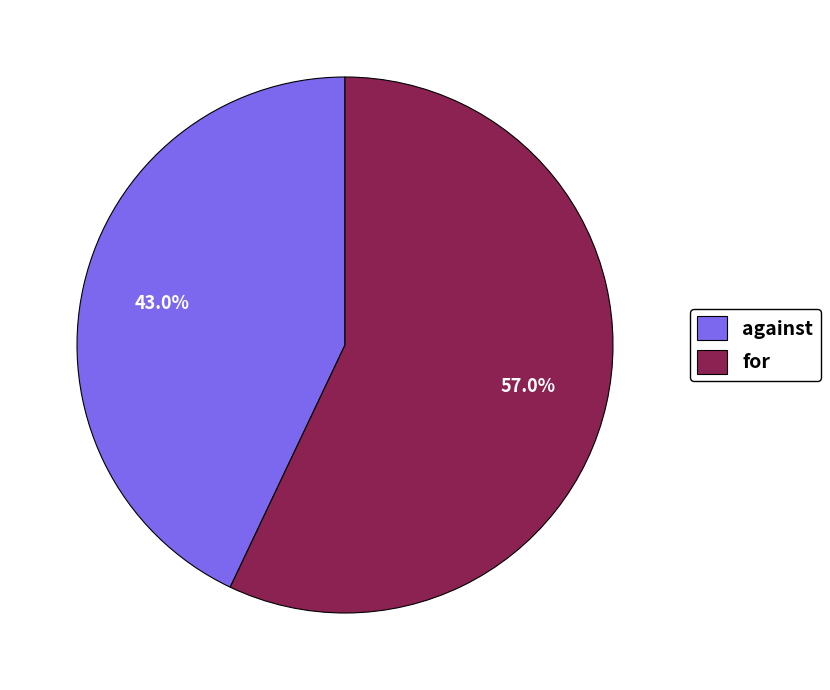

What percentage is the against slice, to the nearest percent?

43%